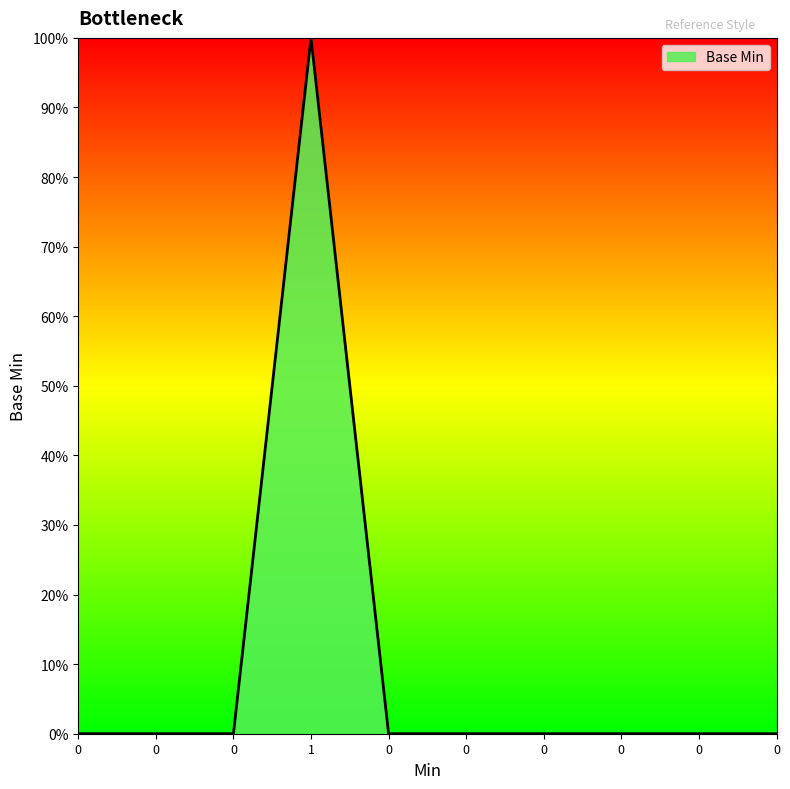

What is the sum of all values?

1